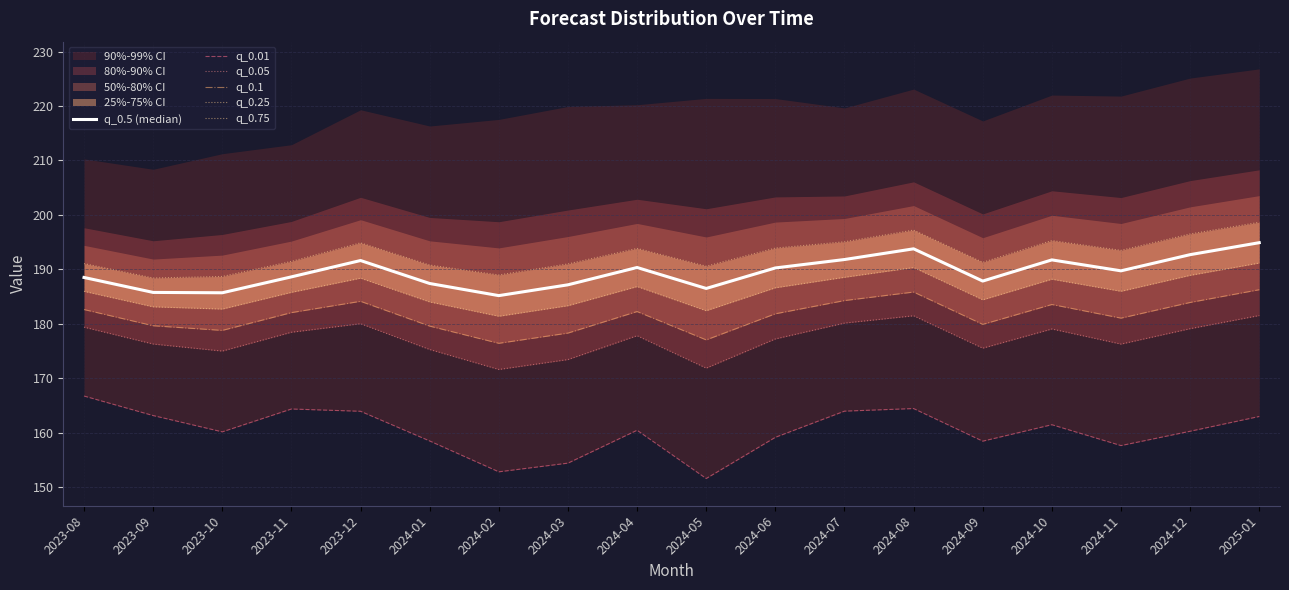

True or false: q_0.1 and q_0.01 cross at least once.

False